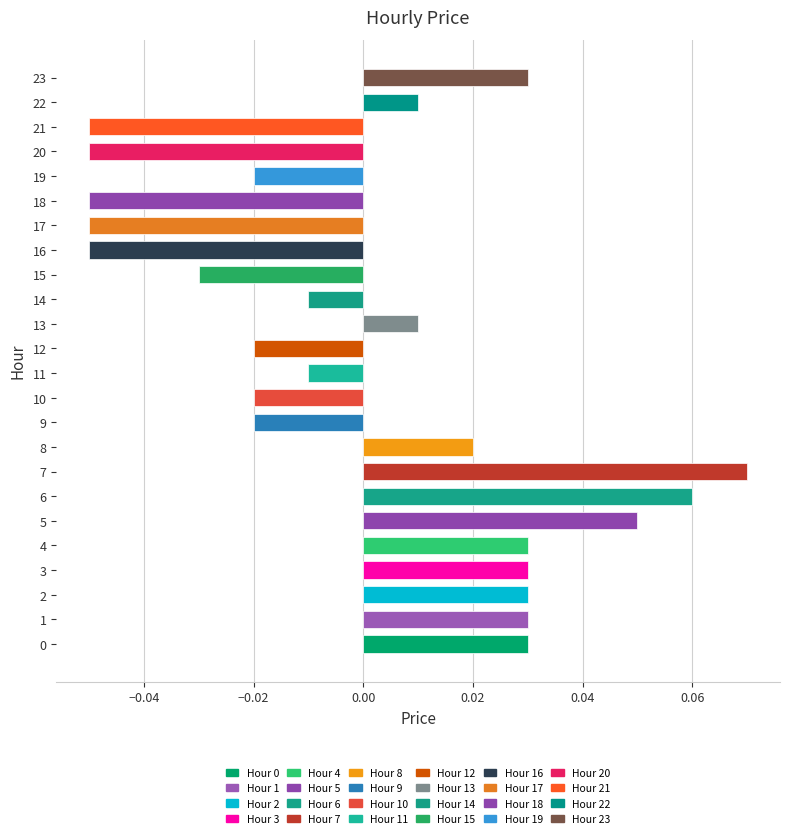

How many positive values are there?

12